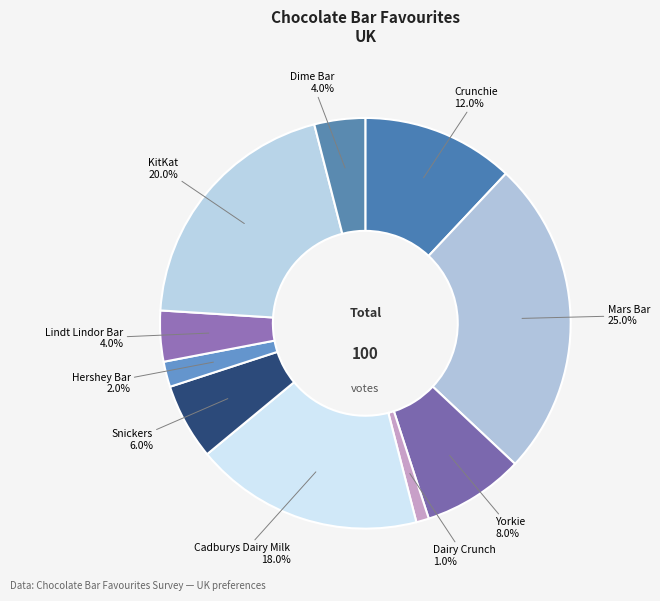

To the nearest percent, what is the difference between the Mars Bar and Lindt Lindor Bar slice percentages?

21%